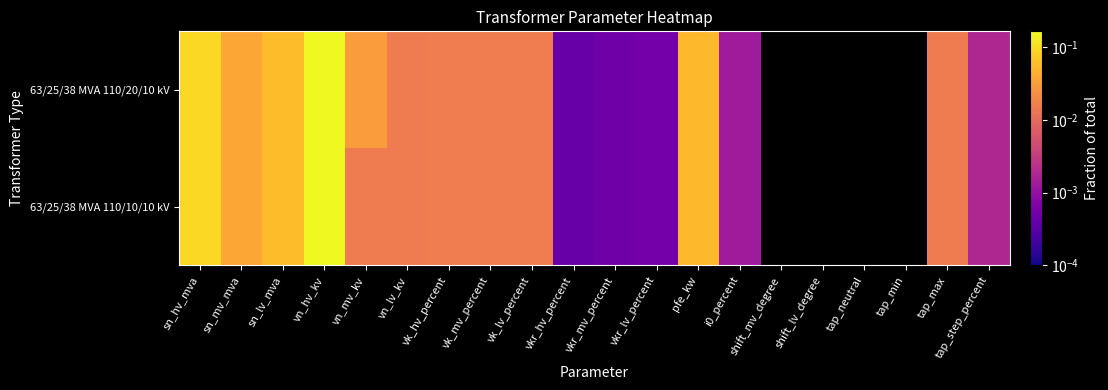

What is the total value across all series at sn_mv_mva?

0.1